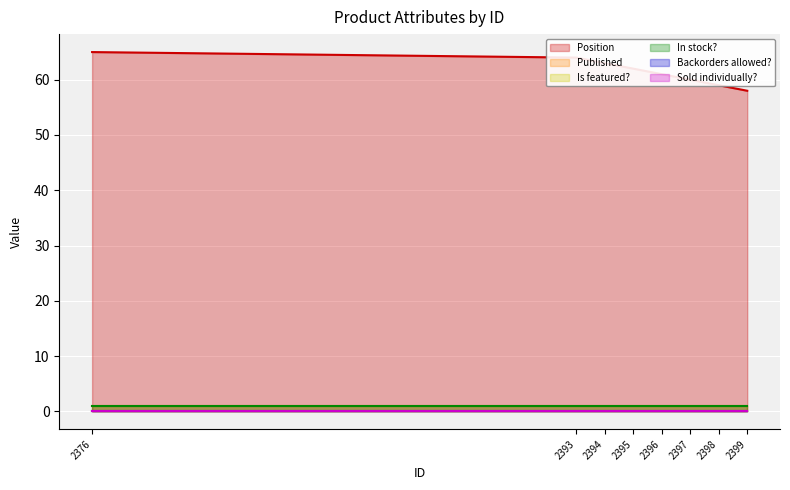

What is the greatest value displayed?

65